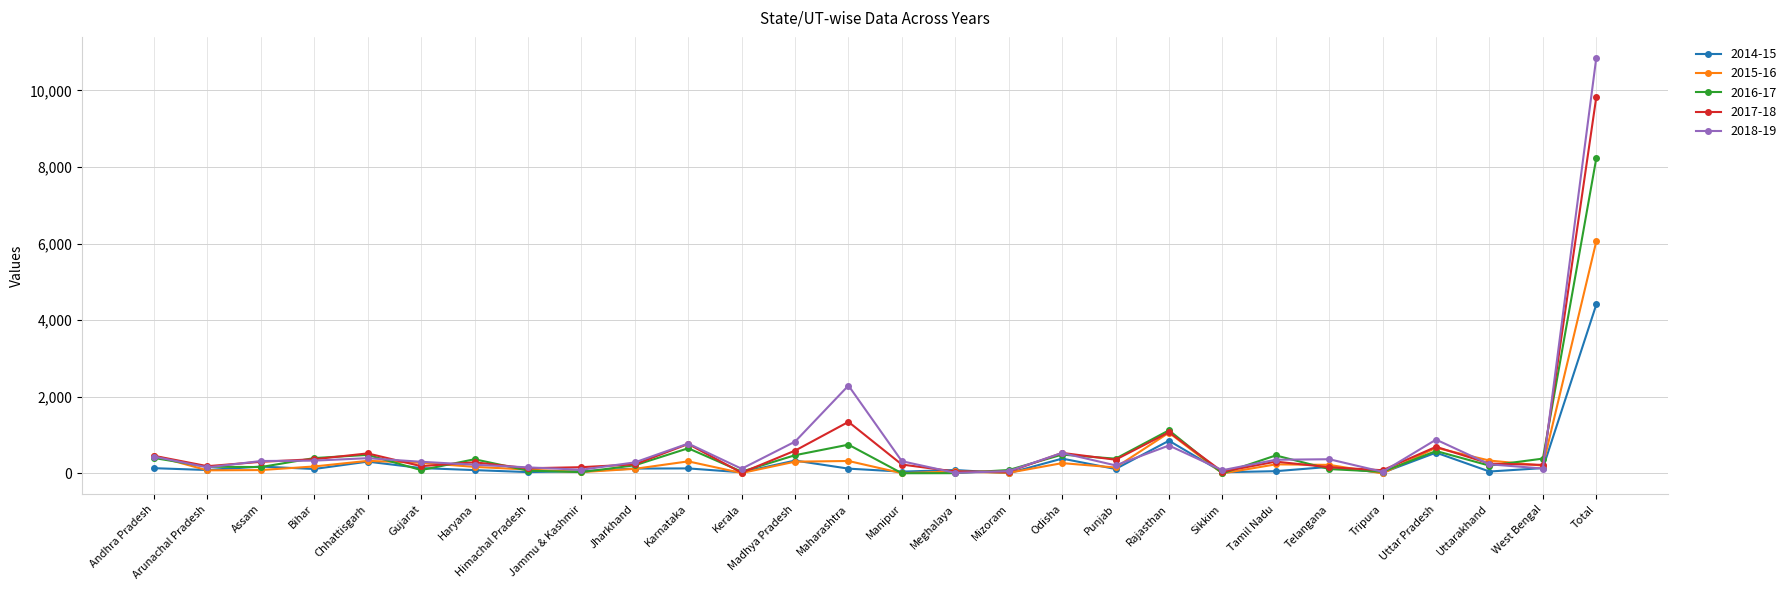

After their last crossing, which series has the higher values: 2018-19 or 2015-16?

2018-19